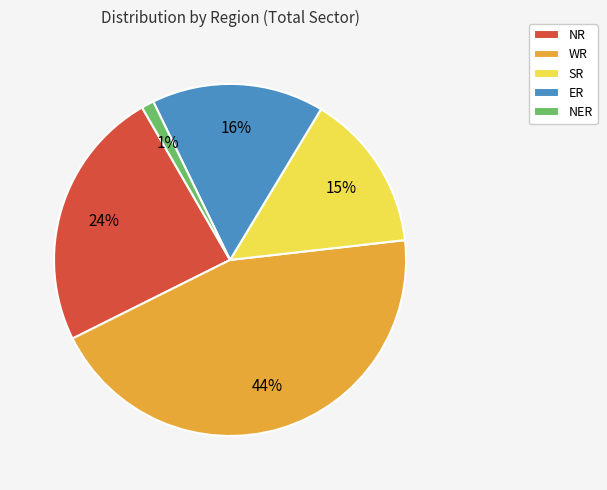

Rank the categories by value from highest to lowest.

WR, NR, ER, SR, NER